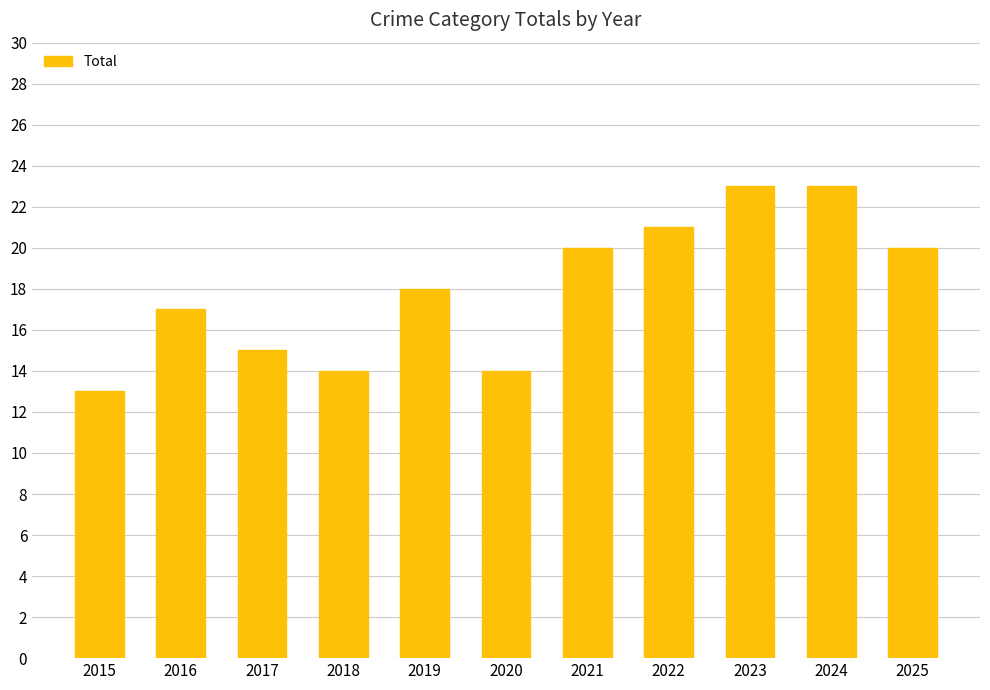

At which category does the chart reach its minimum across all series?

2015